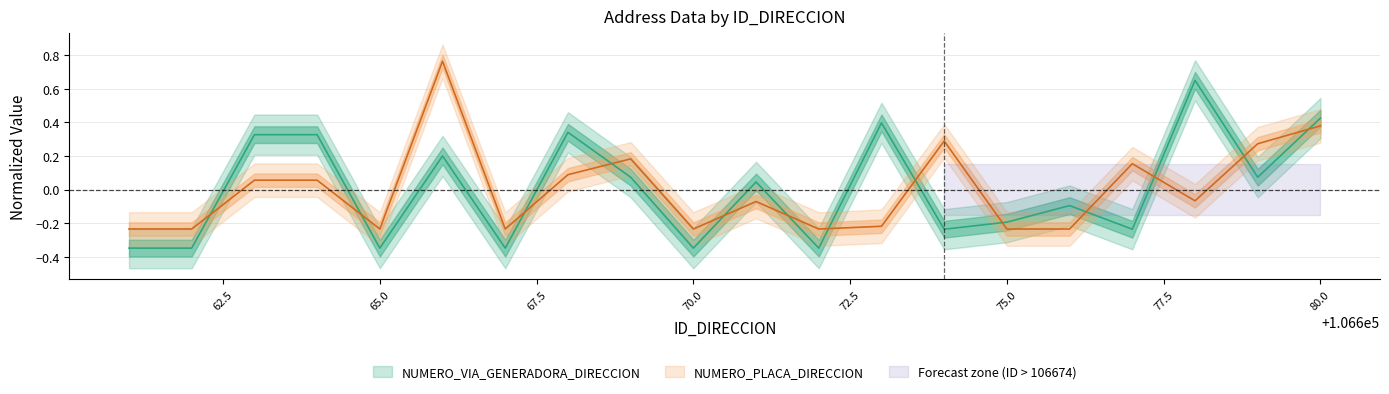

What is the spread (max minus min) of values at 106662?

0.1